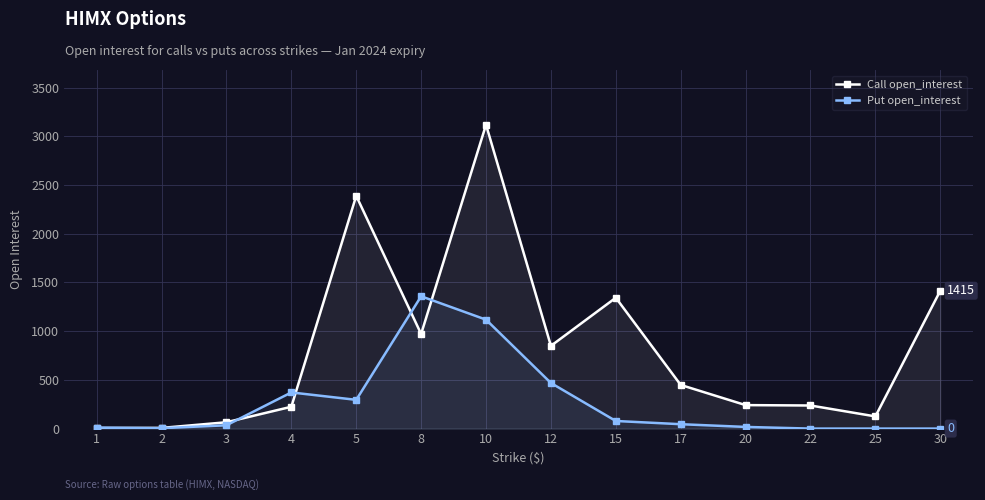

What is the total value across all series at 12?

1317